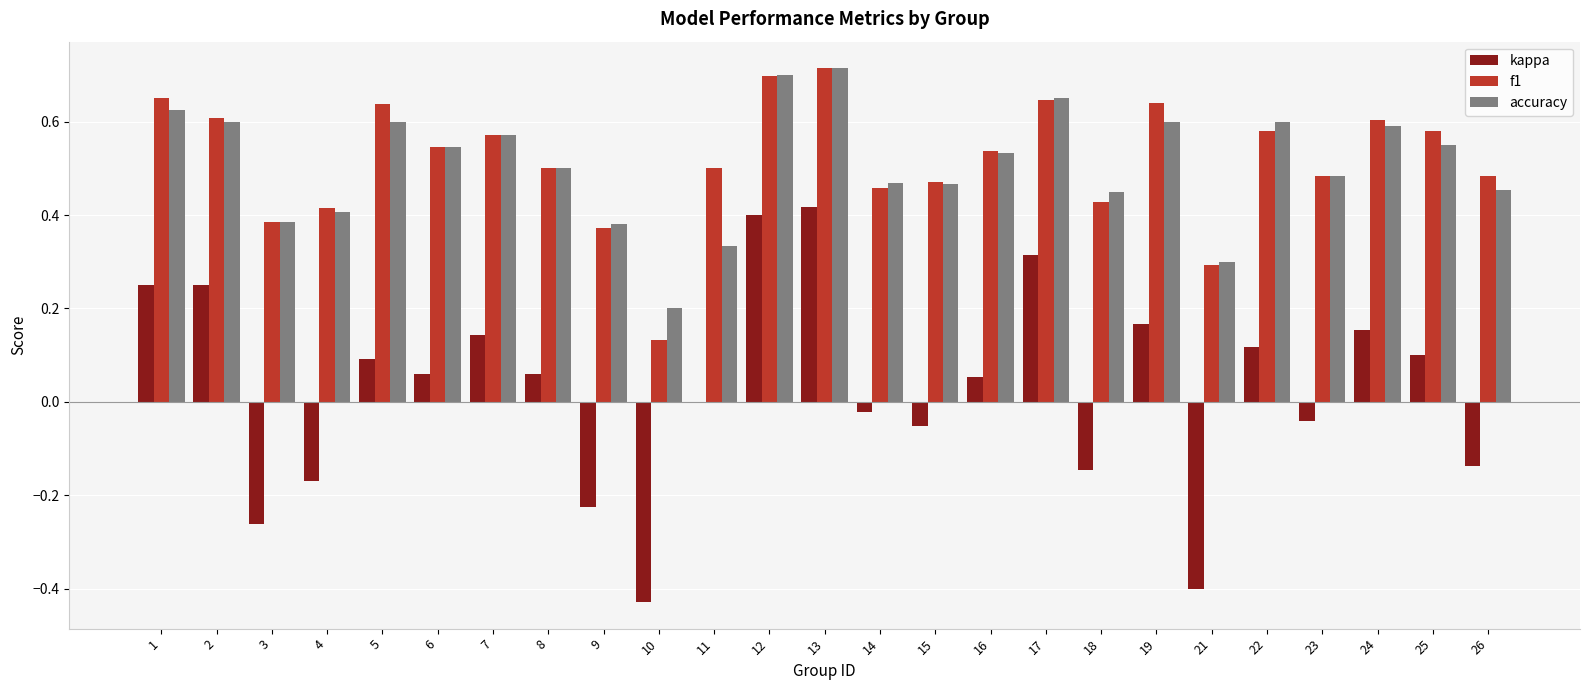

What is the total value across all series at 16?

1.1